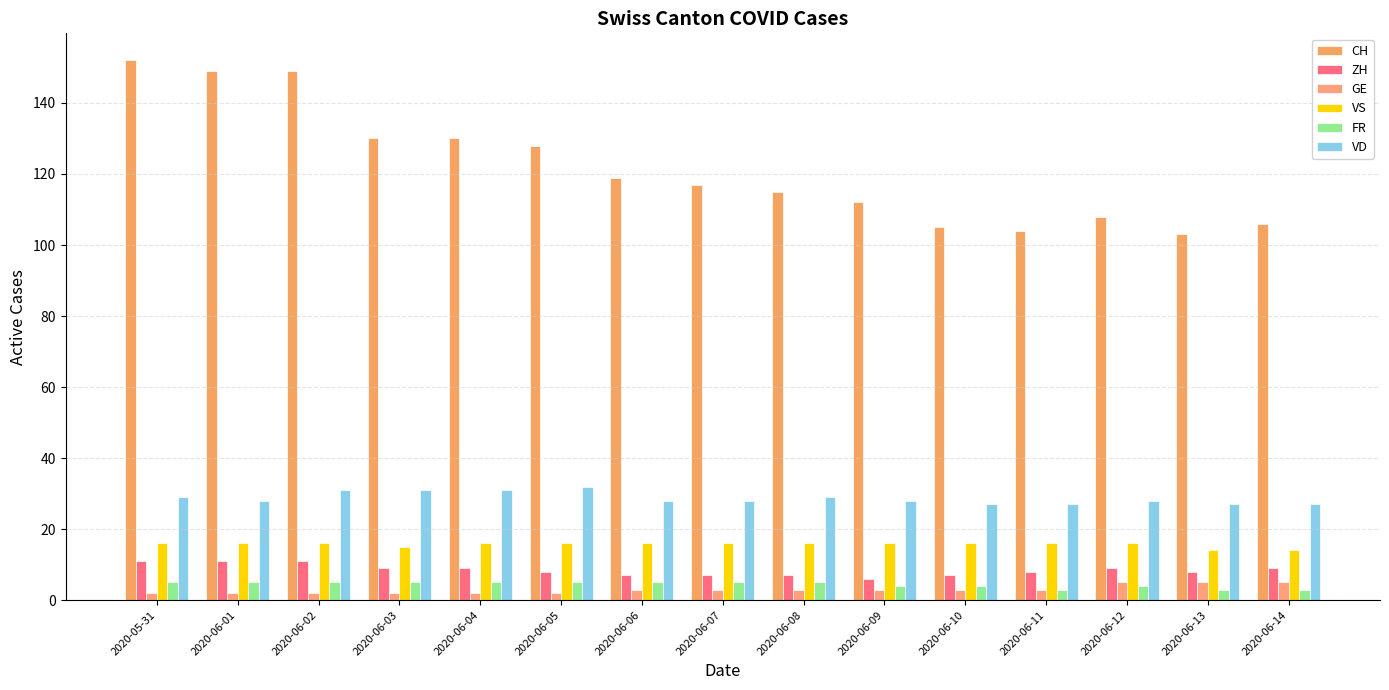

Which category has the highest value across all series?

2020-05-31